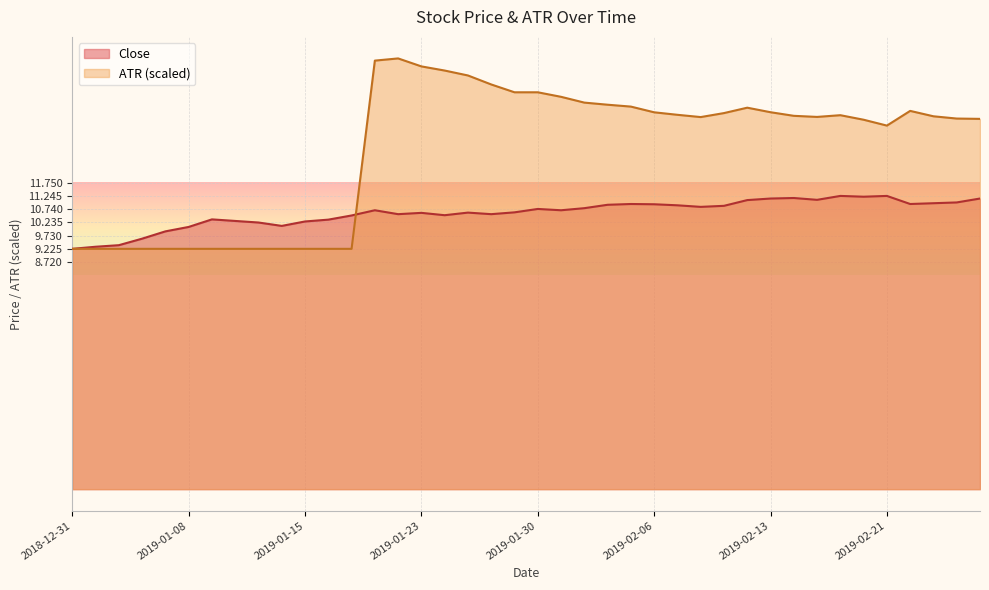

What is the value of the ATR point at the 17th from the left?

16.1